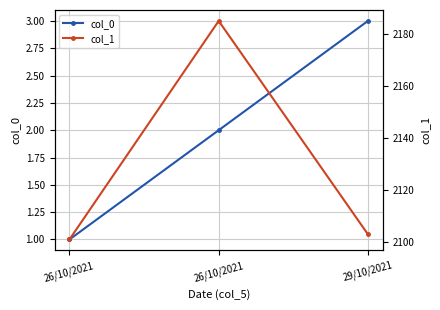

What is the sum of the col_1 values at 26/10/2021 and 29/10/2021?

4204